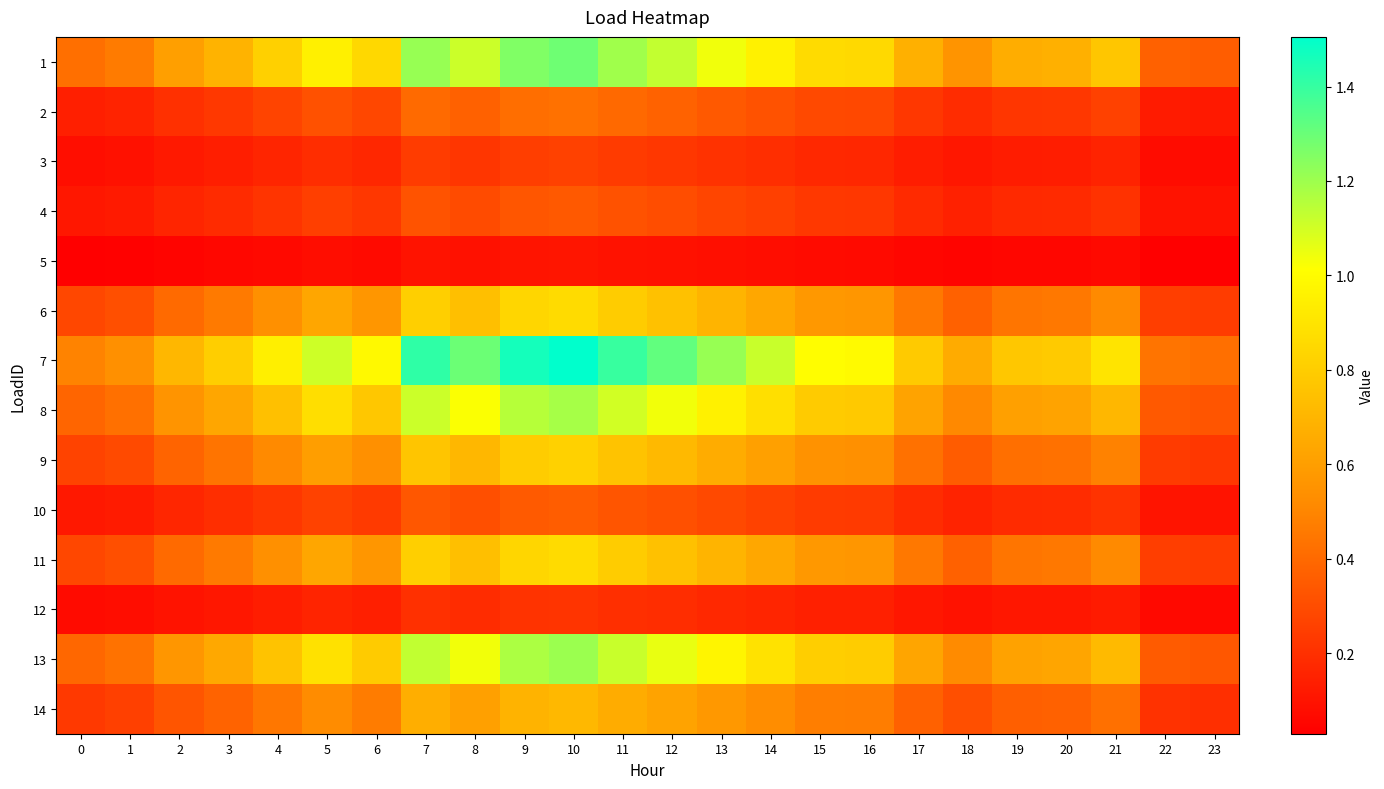

What is the greatest value displayed?

1.5